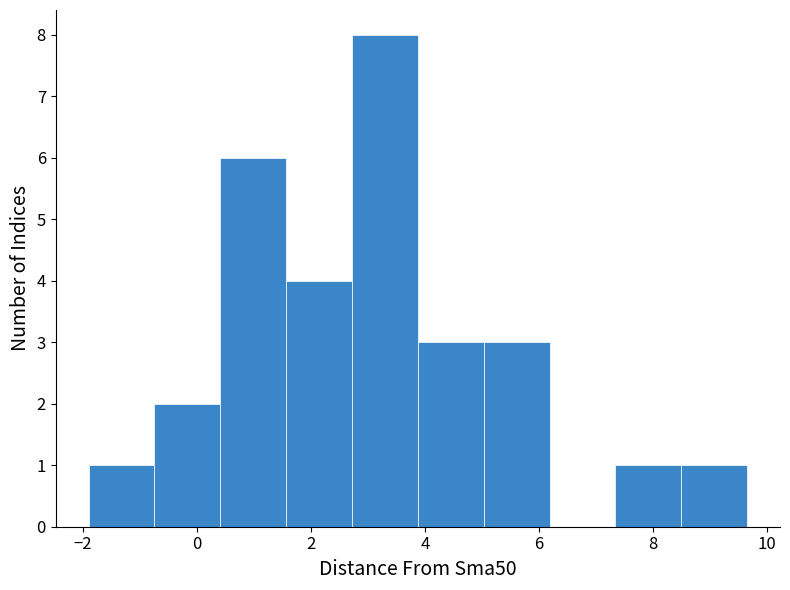

Reading left to right, transcribe this chart: for each bar, give the range it covers on the x-axis and its height. Neither the bar edges nor the heights are printed on the chart, so give them approximately, as read against the axes.

-2.0 to -0.8: 1
-0.8 to 0.4: 2
0.4 to 1.6: 6
1.6 to 2.8: 4
2.8 to 3.8: 8
3.8 to 5.0: 3
5.0 to 6.2: 3
6.2 to 7.4: 0
7.4 to 8.4: 1
8.4 to 9.6: 1